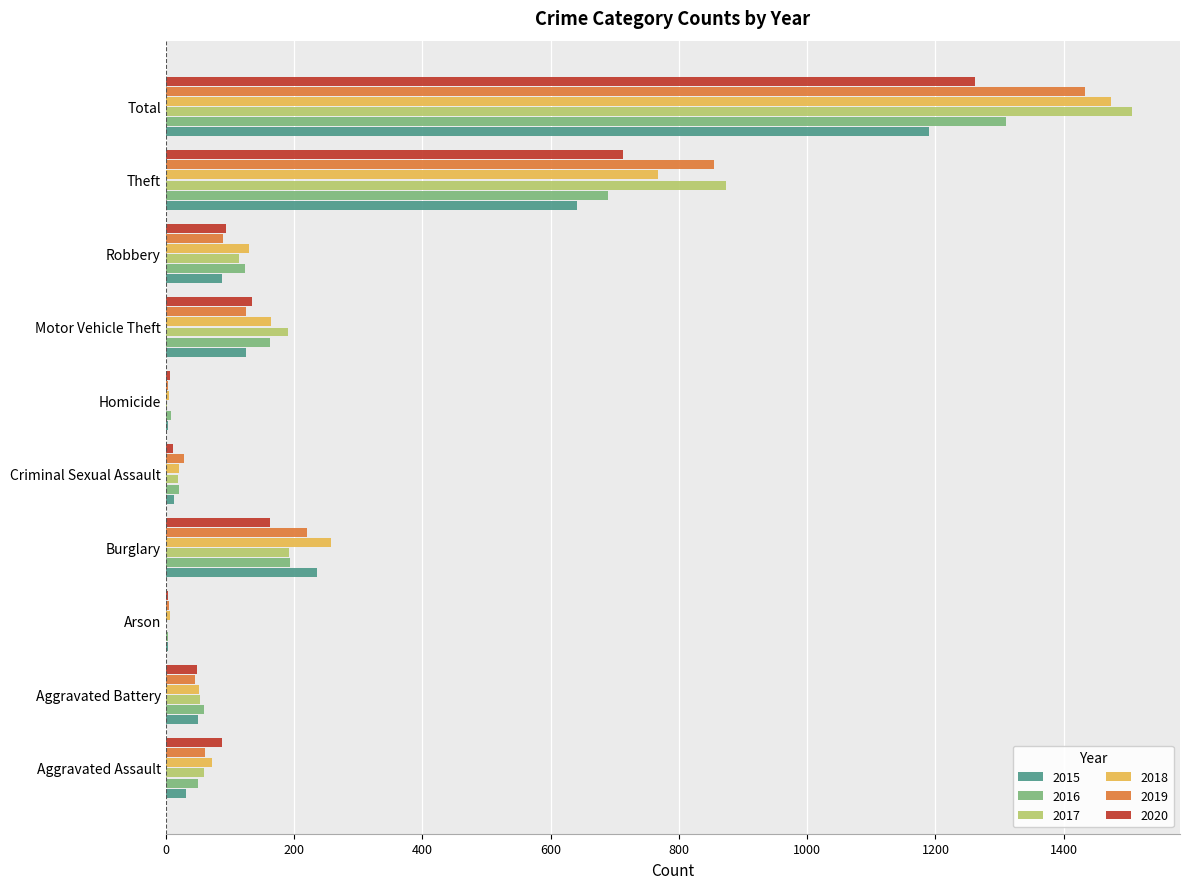

What is the greatest value displayed?

1506